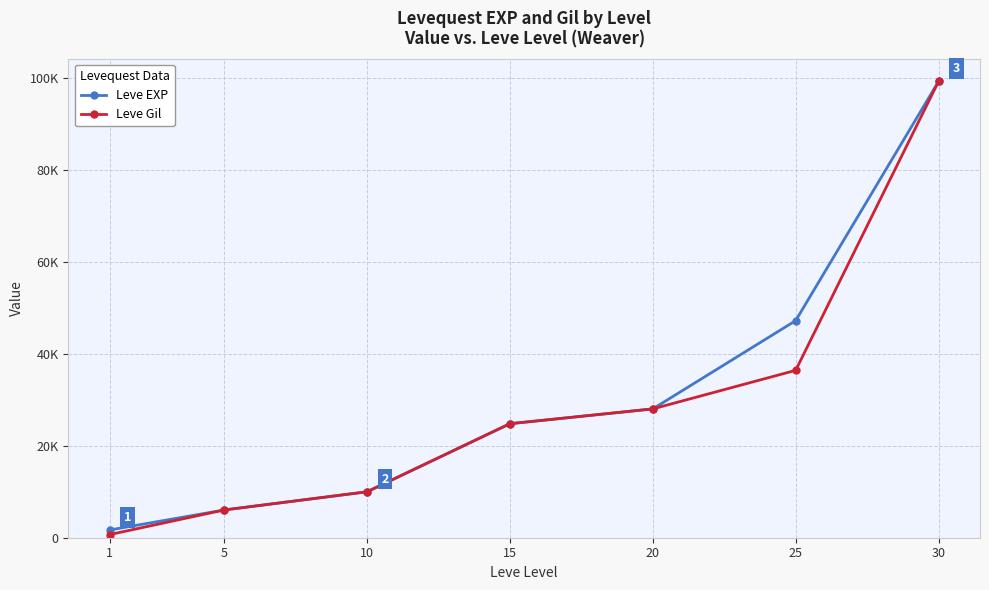

True or false: Leve Gil and Leve EXP cross at least once.

False